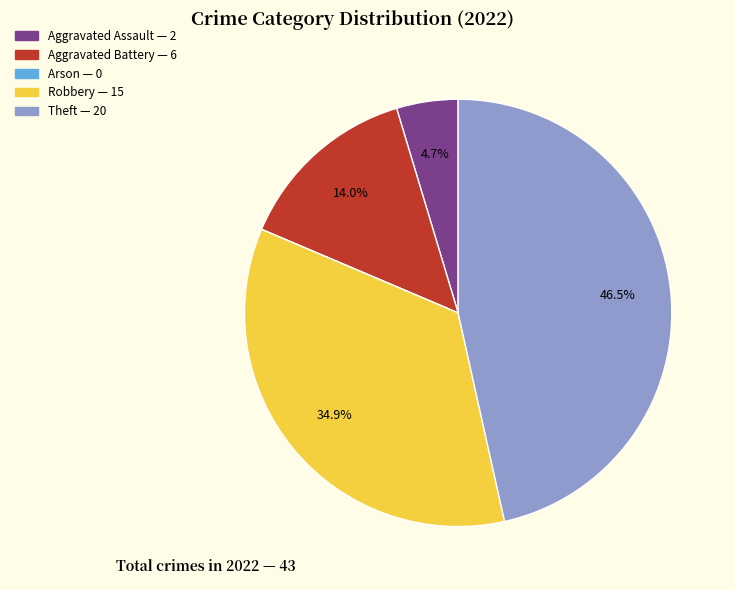

The Aggravated Battery slice represents 14% of the pie. True or false?

True